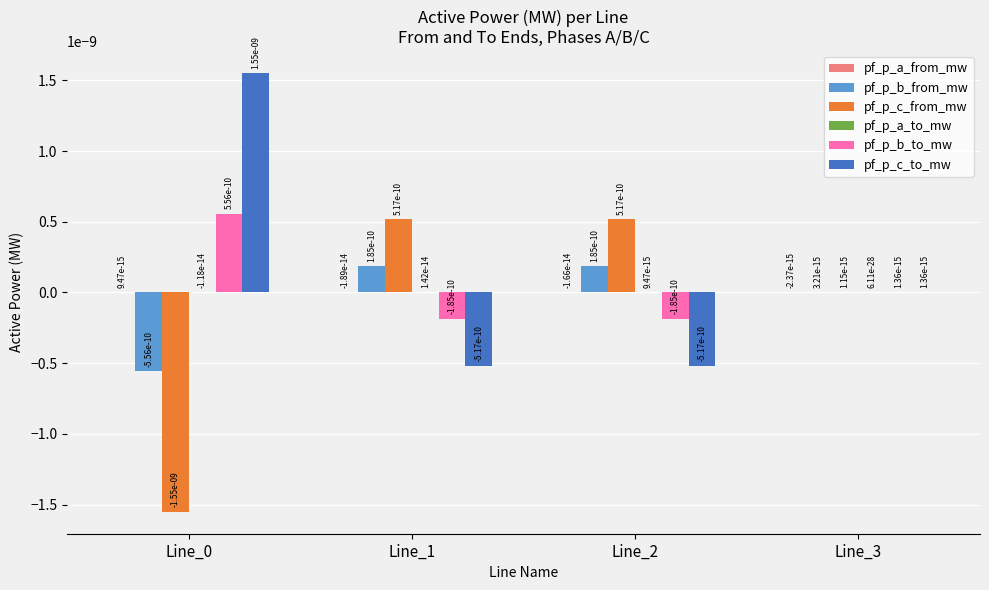

The pf_p_c_to_mw series shows 0.0 at Line_0. True or false?

True